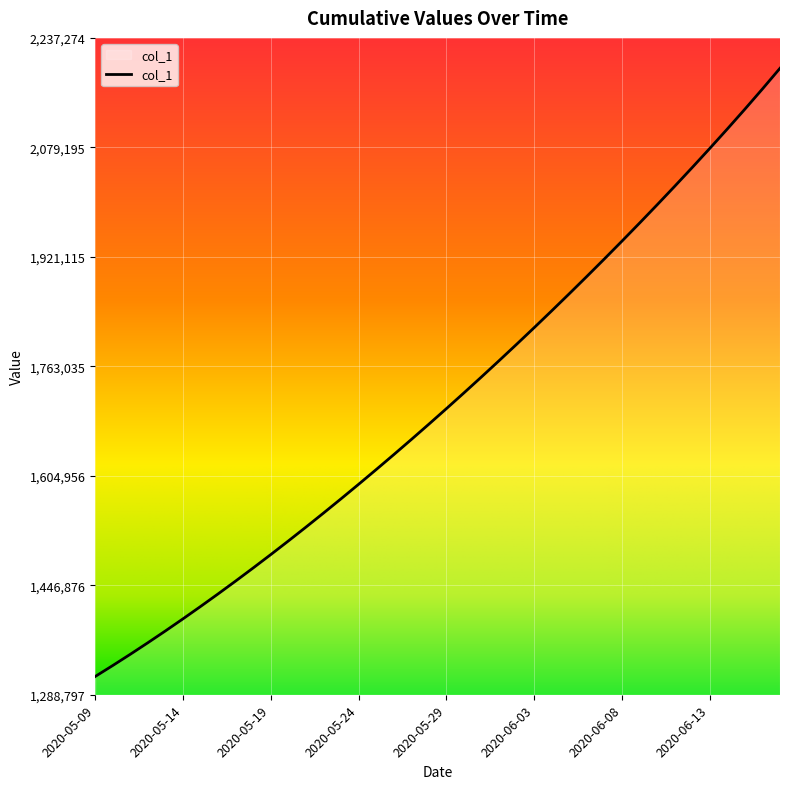

What is the maximum value shown in the chart?

2193406.5